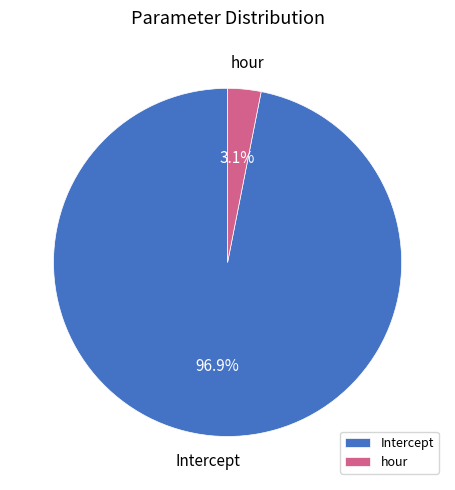

What percentage is the hour slice, to the nearest percent?

3%